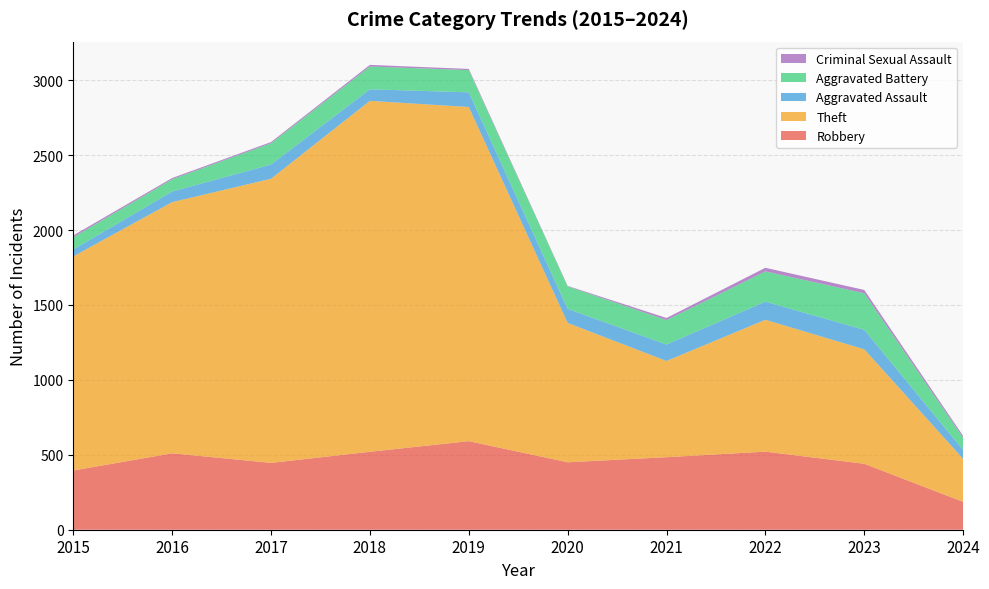

Reading left to right, transcribe all the data shown in this chart.

Robbery: 395	510	446	520	591	450	484	521	440	186
Theft: 1429	1676	1896	2342	2230	930	642	880	764	287
Aggravated Assault: 46	71	95	77	98	94	110	121	130	59
Aggravated Battery: 82	82	142	152	148	150	163	202	244	82
Criminal Sexual Assault: 12	8	8	11	8	3	14	24	22	12